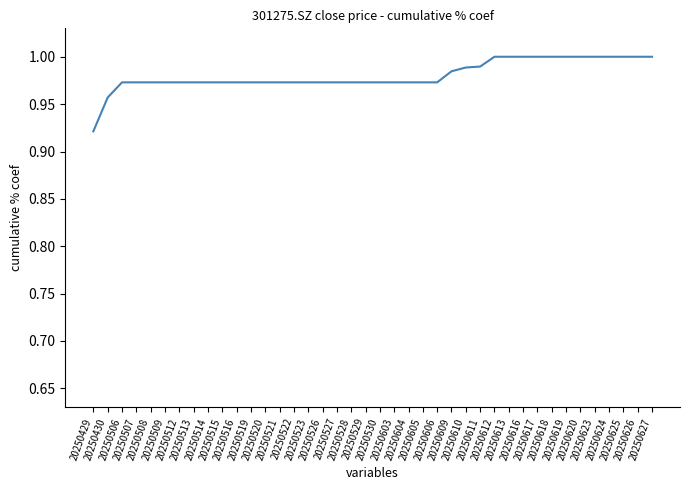

List the labels in order of value, smallest first.

20250429, 20250430, 20250506, 20250507, 20250508, 20250509, 20250512, 20250513, 20250514, 20250515, 20250516, 20250519, 20250520, 20250521, 20250522, 20250523, 20250526, 20250527, 20250528, 20250529, 20250530, 20250603, 20250604, 20250605, 20250606, 20250609, 20250610, 20250611, 20250612, 20250613, 20250616, 20250617, 20250618, 20250619, 20250620, 20250623, 20250624, 20250625, 20250626, 20250627